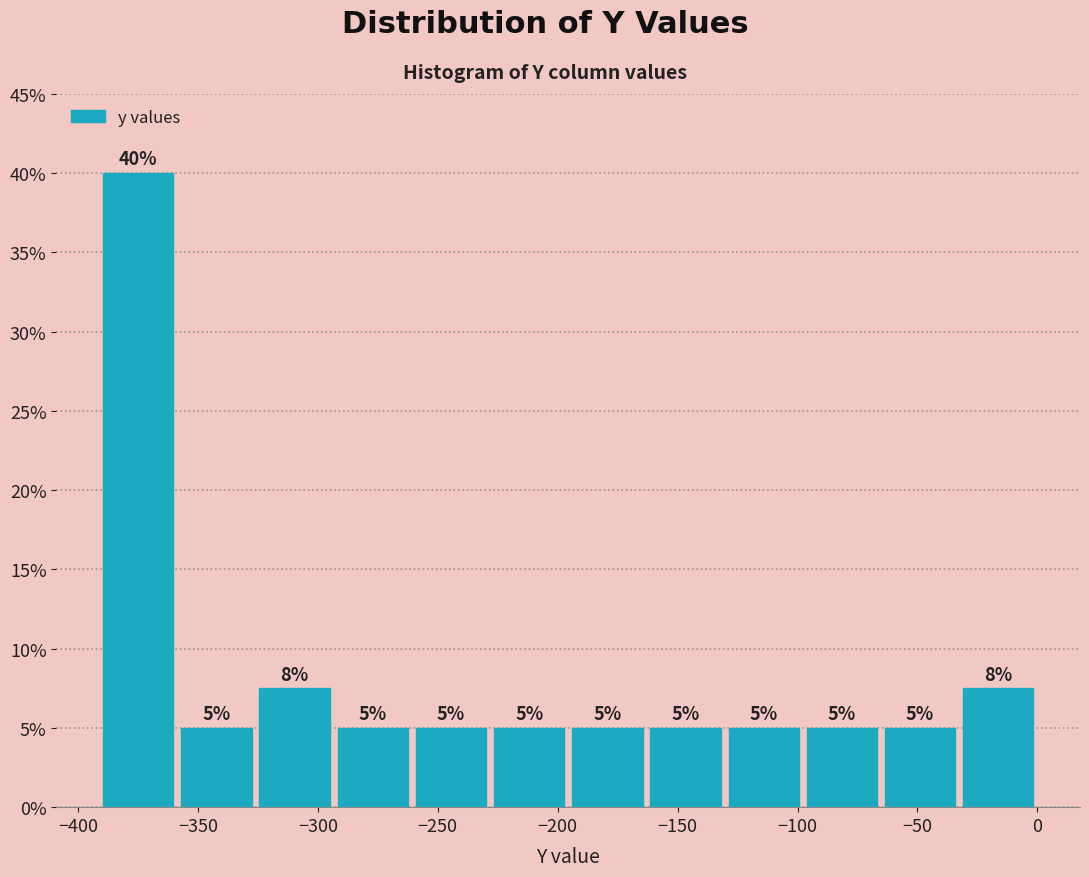

Which range on the x-axis has the tallest bar?

-390 to -360